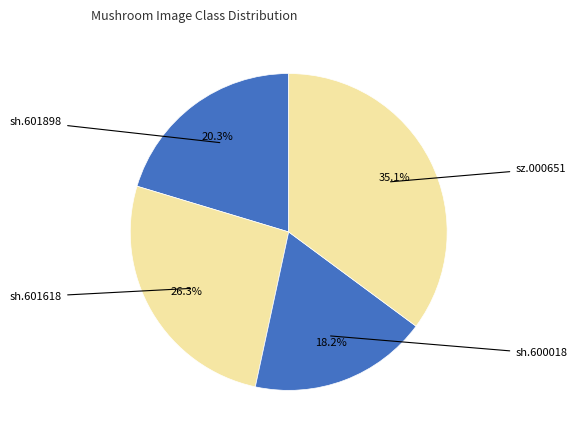

How many slices are in this pie chart?

4